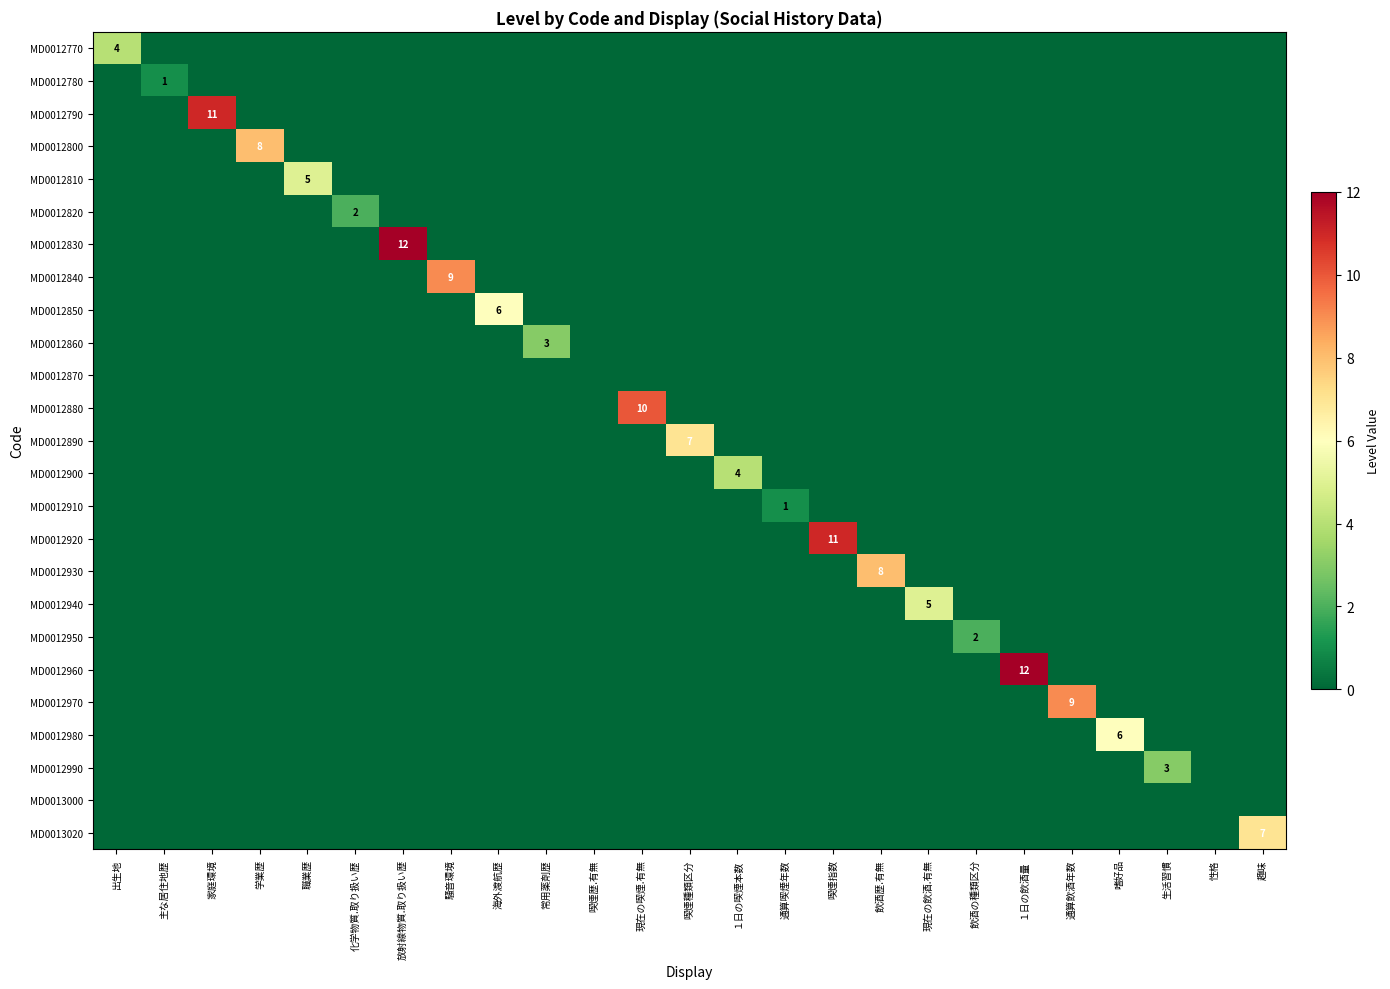

The value of MD0012860 at 常用薬剤歴 is 5. True or false?

False